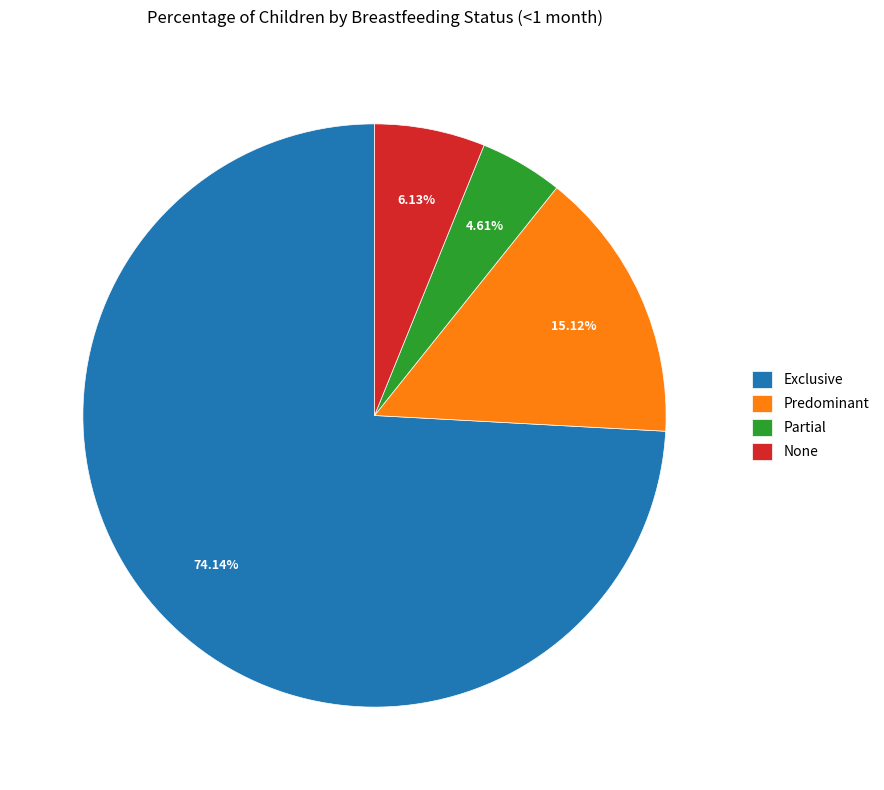

What is the majority slice?

Exclusive